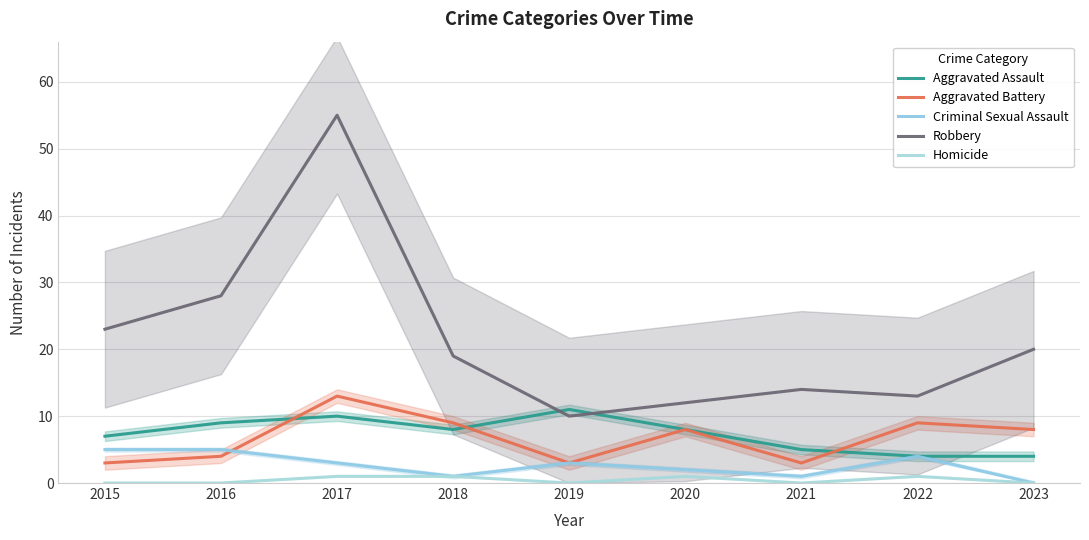

Count the number of data series in this chart.

5